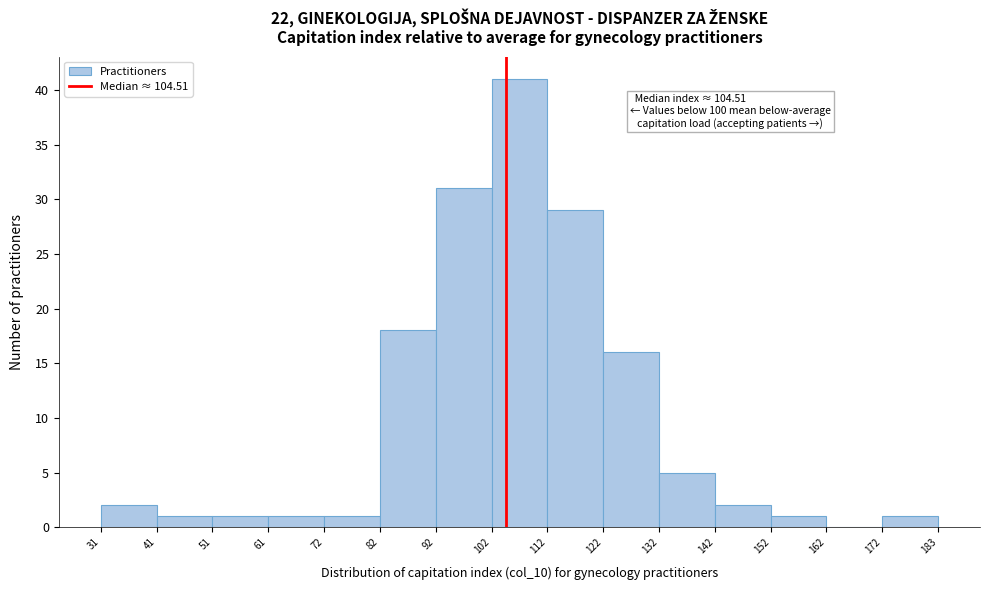

Which range on the x-axis has the tallest bar?

102 to 112